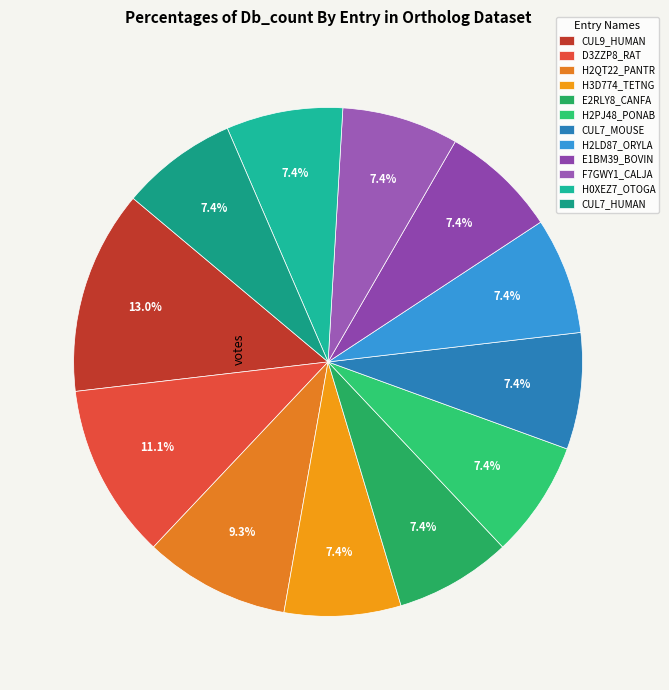

Which category has the biggest portion of the pie?

CUL9_HUMAN